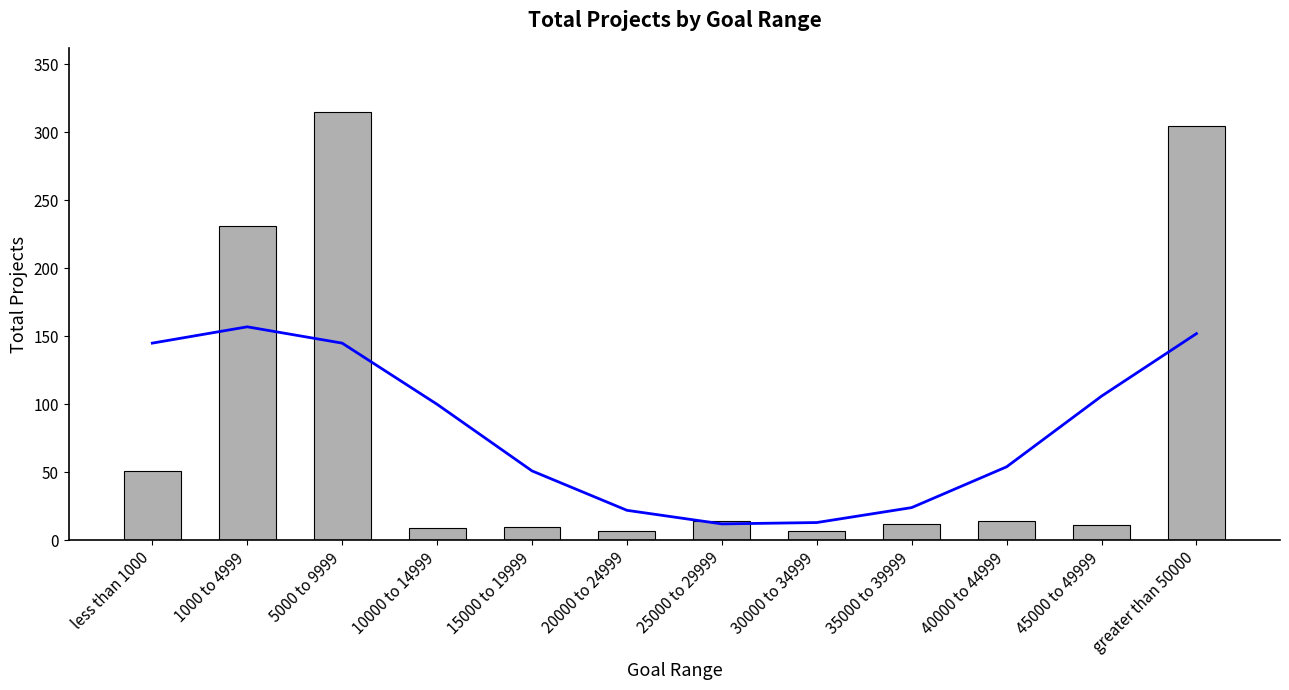

Does the chart contain stacked bars?

No